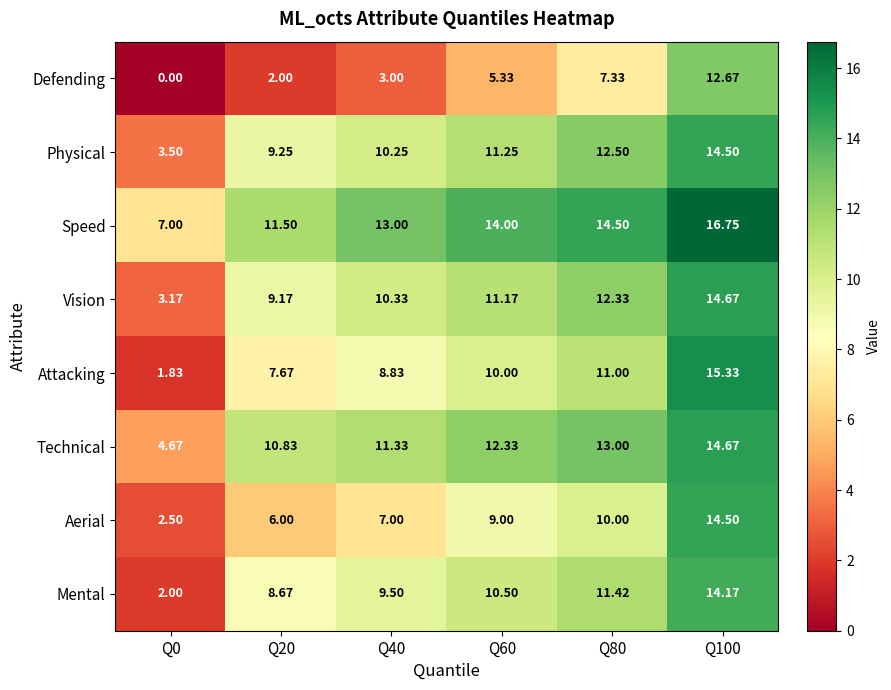

Which series has the largest range (max minus min)?

Attacking